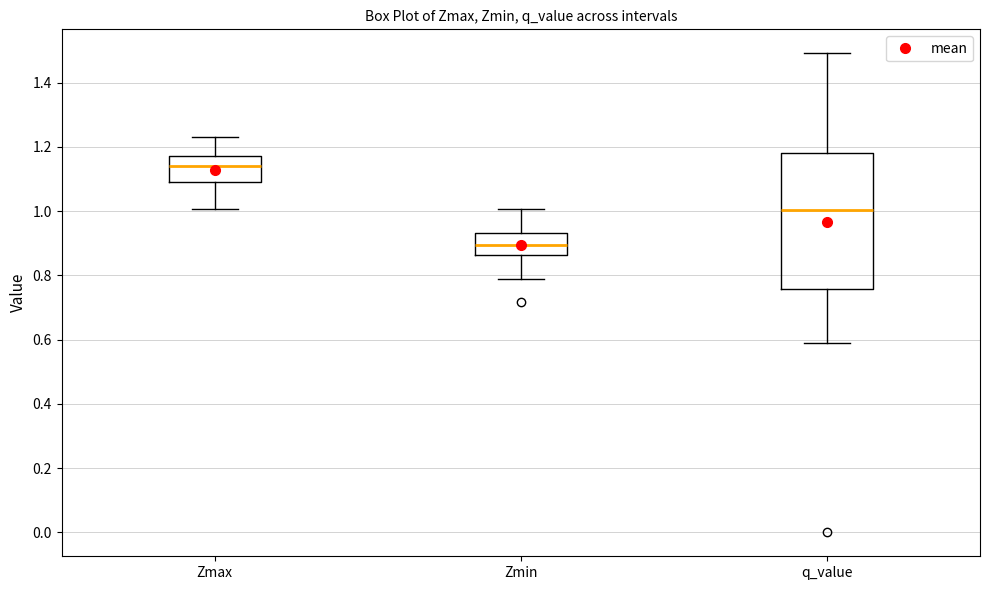

Comparing the boxes themselves (not the whiskers), which one is the tallest?

q_value